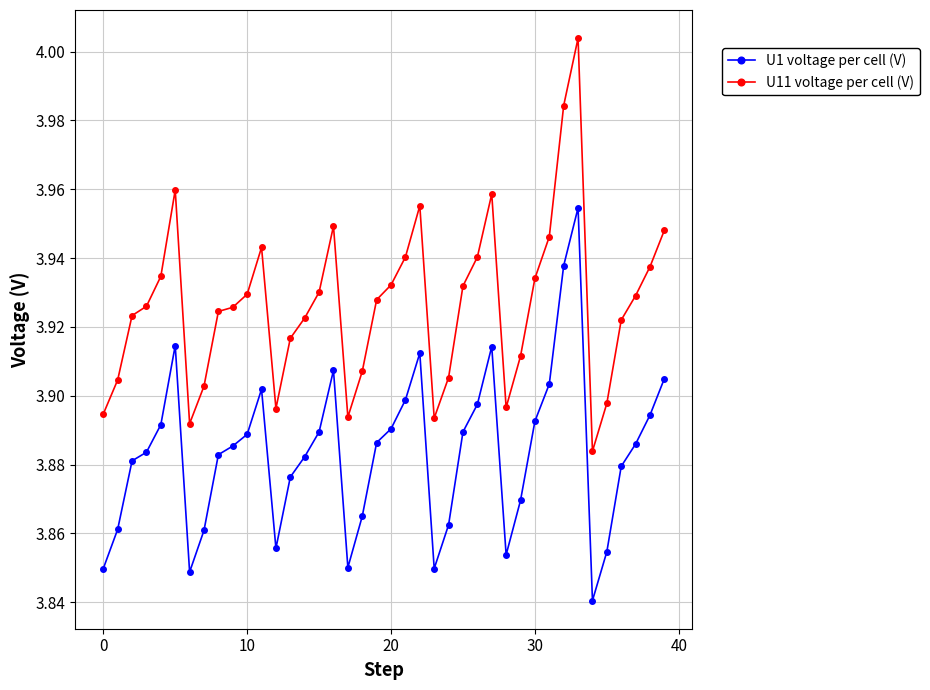

How many lines are shown in the chart?

2